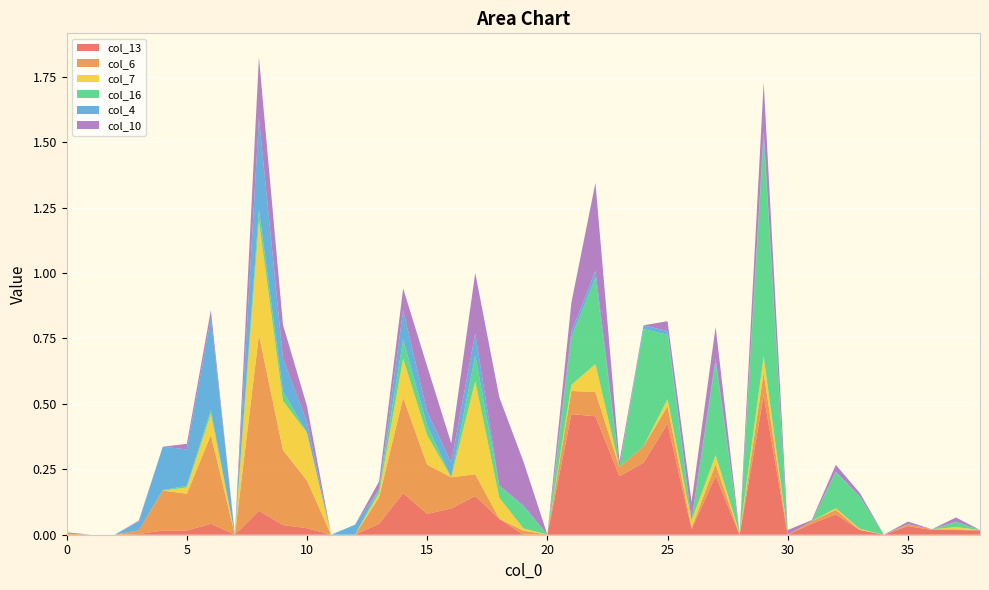

Reading left to right, list all the values displayed in this chart.

col_13: 0.0	0.0	0.0	0.0	0.0	0.0	0.0	0.0	0.1	0.0	0.0	0.0	0.0	0.0	0.2	0.1	0.1	0.1	0.1	0.0	0.0	0.5	0.5	0.2	0.3	0.4	0.0	0.2	0.0	0.5	0.0	0.0	0.1	0.0	0.0	0.0	0.0	0.0	0.0
col_6: 0.0	0.0	0.0	0.0	0.2	0.1	0.3	0.0	0.7	0.3	0.2	0.0	0.0	0.1	0.4	0.2	0.1	0.1	0.0	0.0	0.0	0.1	0.1	0.0	0.1	0.1	0.0	0.0	0.0	0.1	0.0	0.0	0.0	0.0	0.0	0.0	0.0	0.0	0.0
col_7: 0.0	0.0	0.0	0.0	0.0	0.0	0.1	0.0	0.4	0.2	0.2	0.0	0.0	0.0	0.1	0.1	0.0	0.4	0.1	0.0	0.0	0.0	0.1	0.0	0.0	0.0	0.0	0.0	0.0	0.1	0.0	0.0	0.0	0.0	0.0	0.0	0.0	0.0	0.0
col_16: 0.0	0.0	0.0	0.0	0.0	0.0	0.0	0.0	0.0	0.0	0.0	0.0	0.0	0.0	0.1	0.0	0.0	0.1	0.0	0.1	0.0	0.2	0.3	0.0	0.4	0.2	0.0	0.4	0.0	0.8	0.0	0.0	0.1	0.1	0.0	0.0	0.0	0.0	0.0
col_4: 0.0	0.0	0.0	0.0	0.2	0.1	0.4	0.0	0.4	0.1	0.0	0.0	0.0	0.0	0.1	0.1	0.1	0.1	0.0	0.0	0.0	0.0	0.0	0.0	0.0	0.0	0.0	0.0	0.0	0.0	0.0	0.0	0.0	0.0	0.0	0.0	0.0	0.0	0.0
col_10: 0.0	0.0	0.0	0.0	0.0	0.0	0.0	0.0	0.2	0.1	0.1	0.0	0.0	0.0	0.1	0.2	0.1	0.2	0.3	0.2	0.0	0.1	0.3	0.0	0.0	0.0	0.1	0.1	0.0	0.2	0.0	0.0	0.0	0.0	0.0	0.0	0.0	0.0	0.0